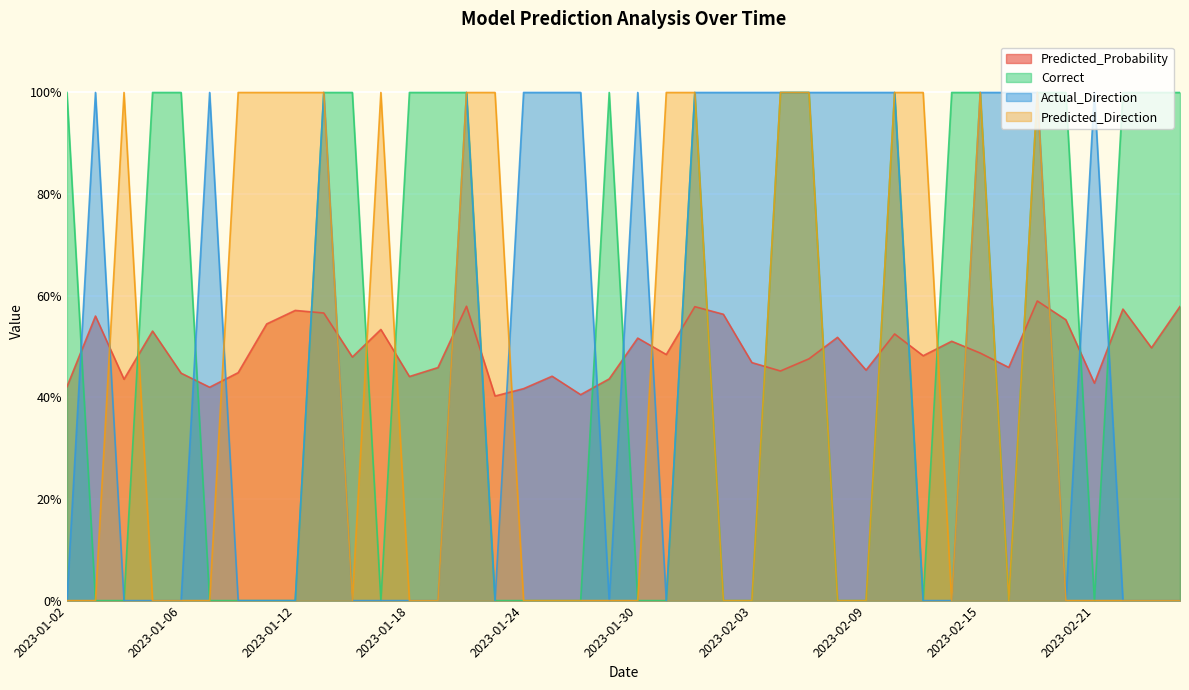

True or false: Predicted_Direction has a value of 1.7 at 2023-01-23.

False